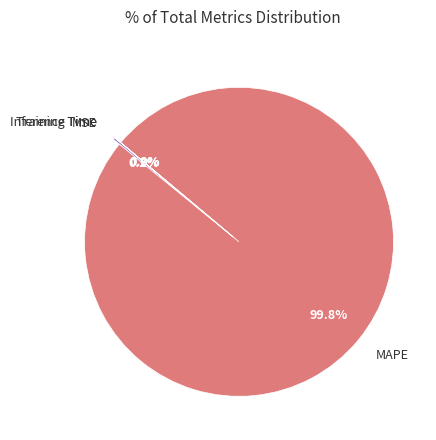

Which slice is the largest?

MAPE